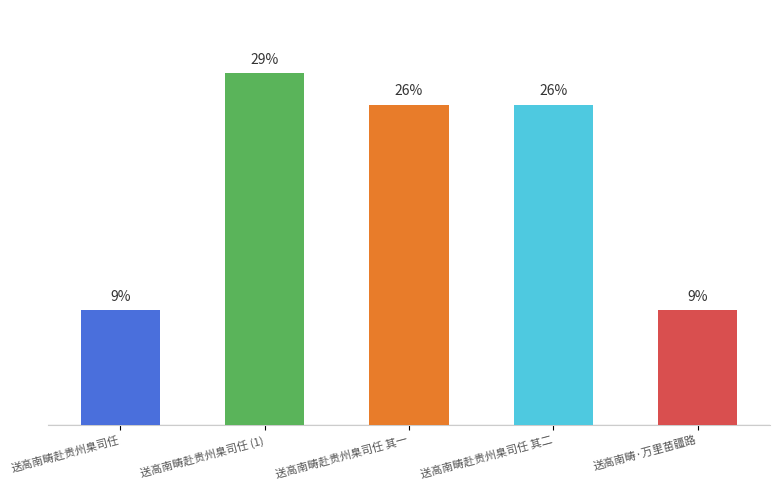

What is the ratio of the value at 送高南畴赴贵州臬司任 其二 to the value at 送高南畴赴贵州臬司任?

2.8